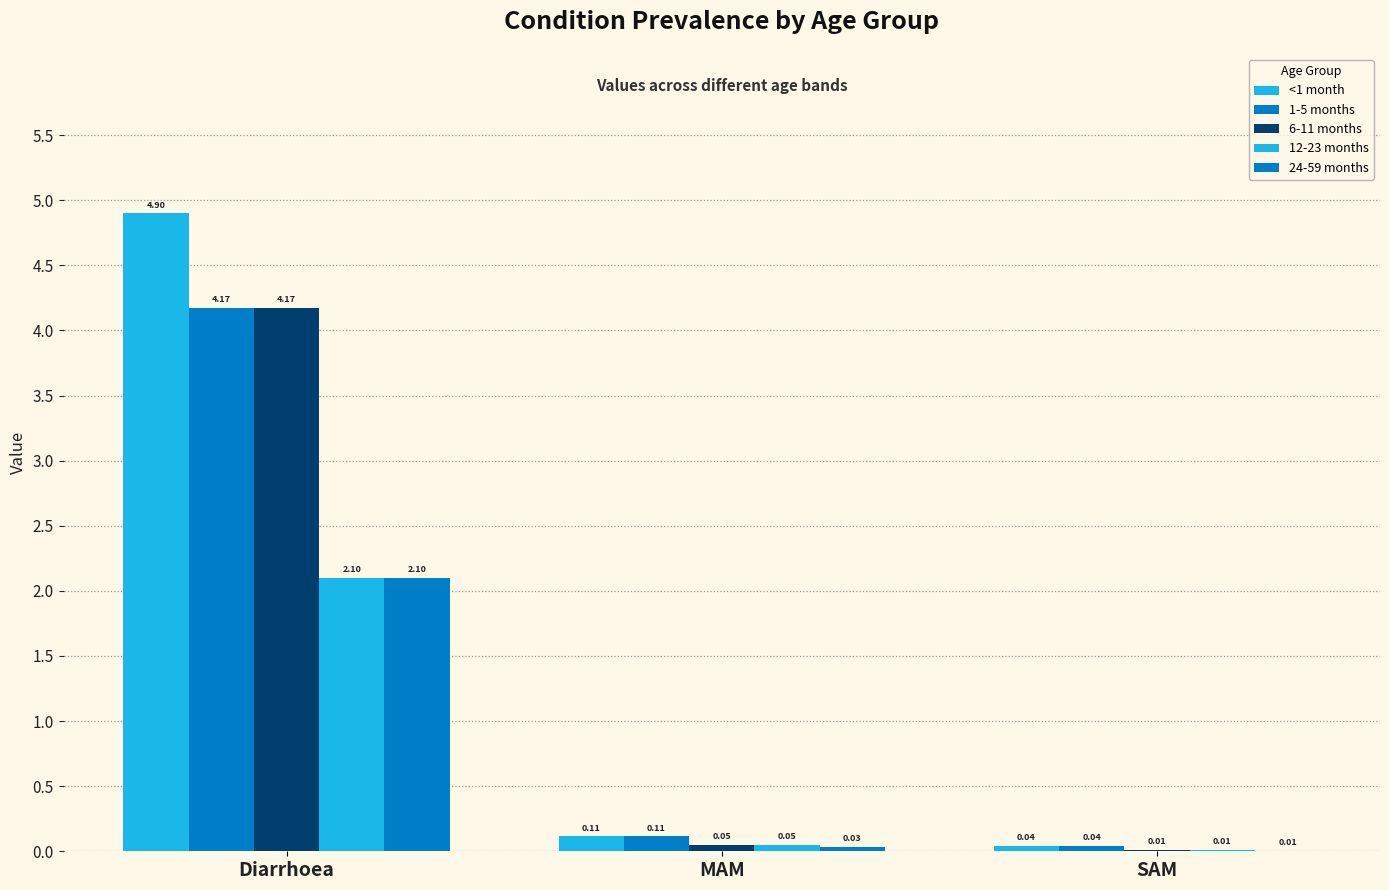

Rank the series by their maximum value, from lowest to highest.

12-23 months, 24-59 months, 1-5 months, 6-11 months, <1 month